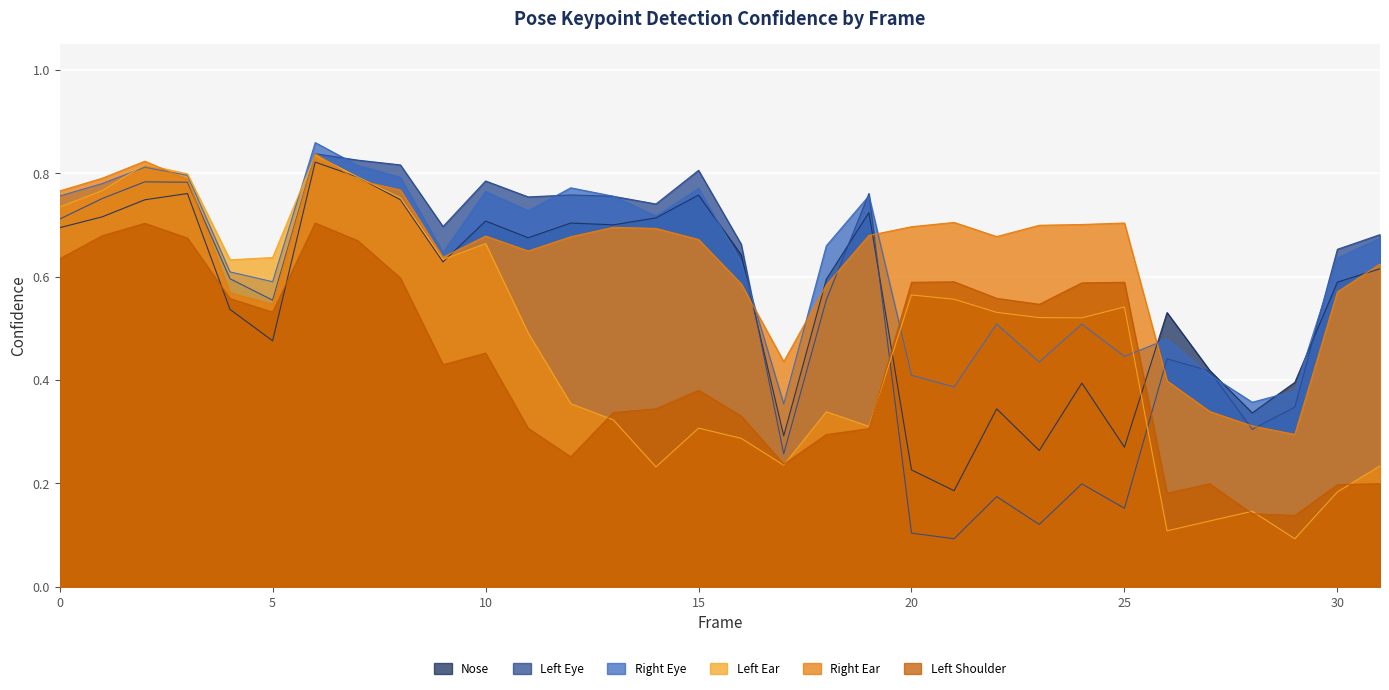

At which category does a_right_ear_confidence reach its first local peak?

2